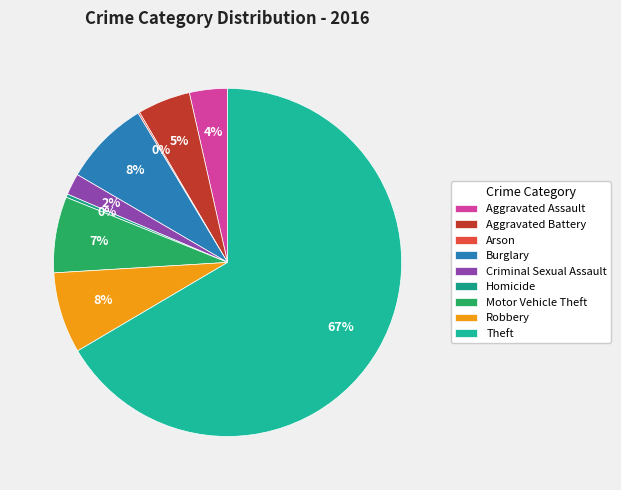

What is the majority slice?

Theft